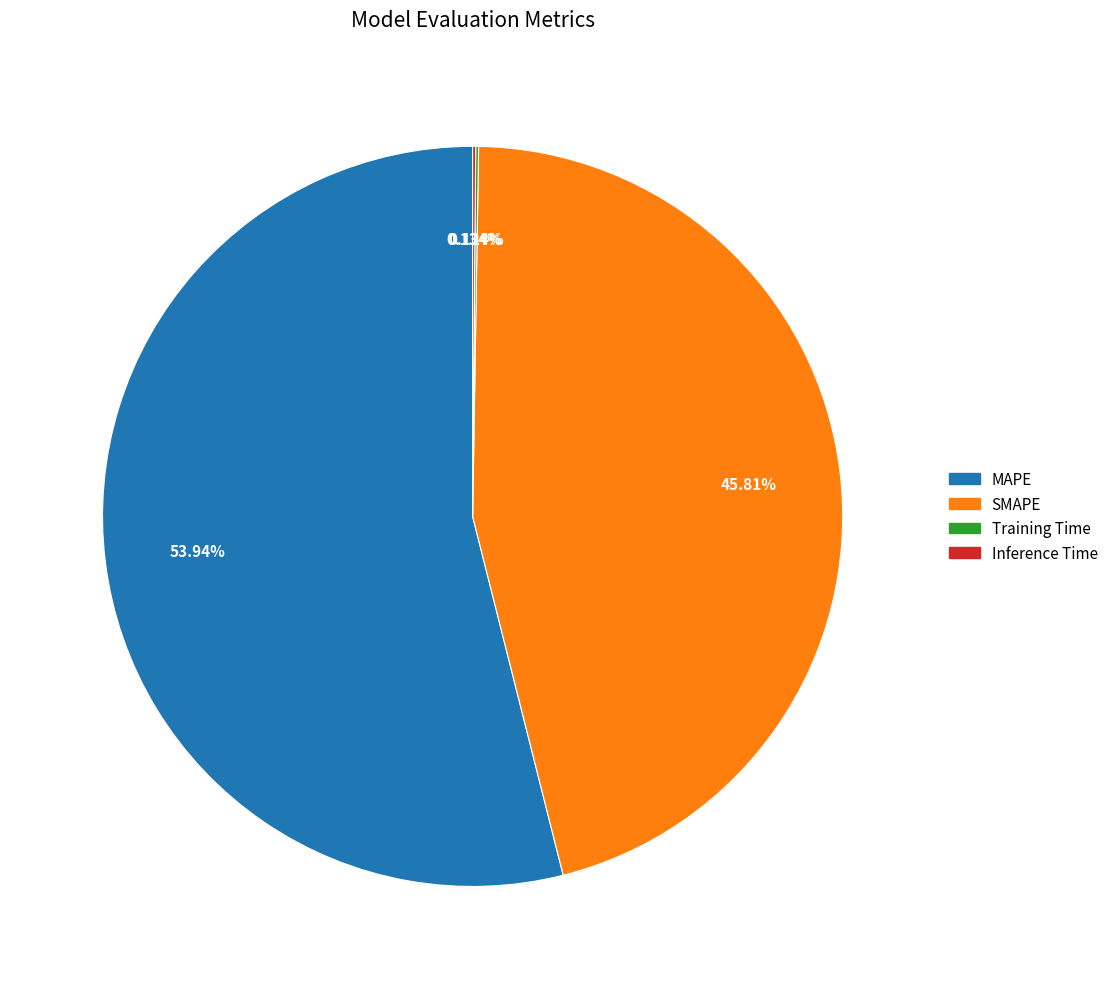

Is MAPE the majority of the pie?

Yes